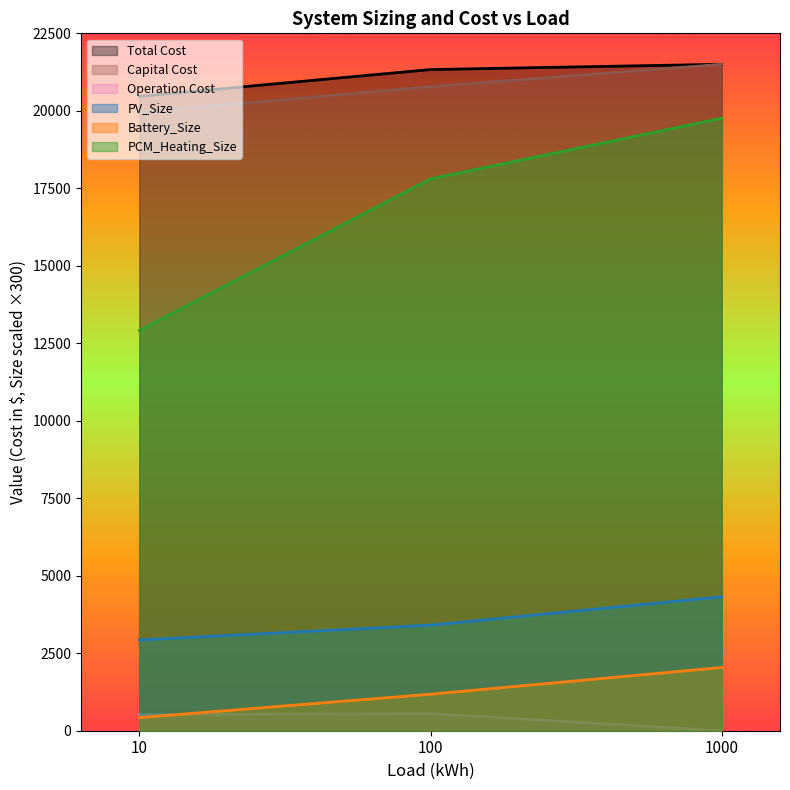

Is it true that Total Cost equals 28498.8 at 100?

False